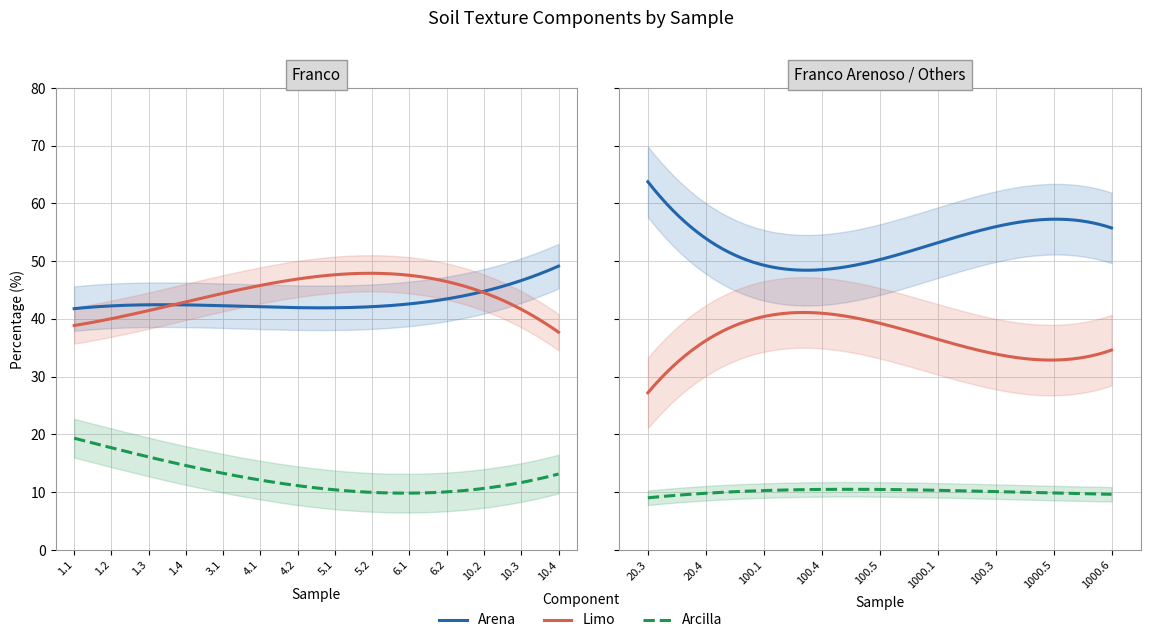

Which label corresponds to the largest value in the chart?

20.3